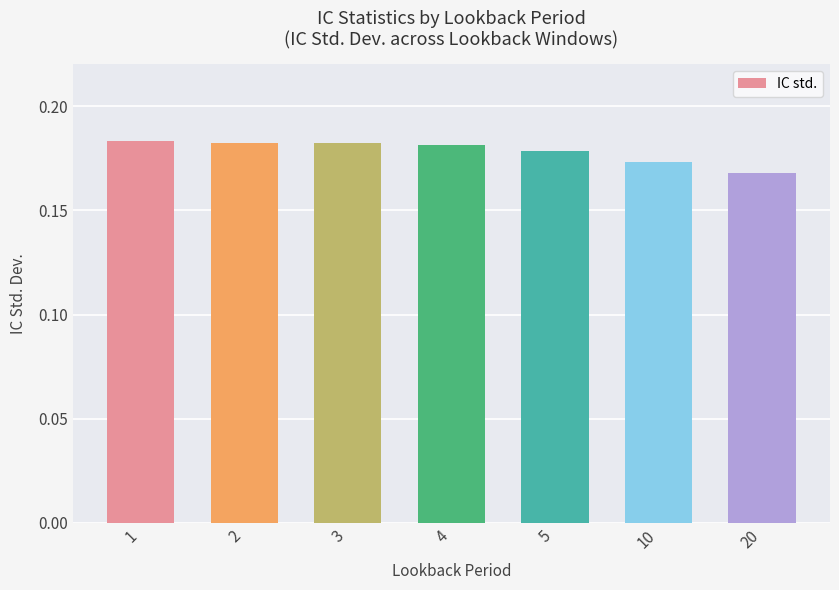

What is the sum of all values?

1.2